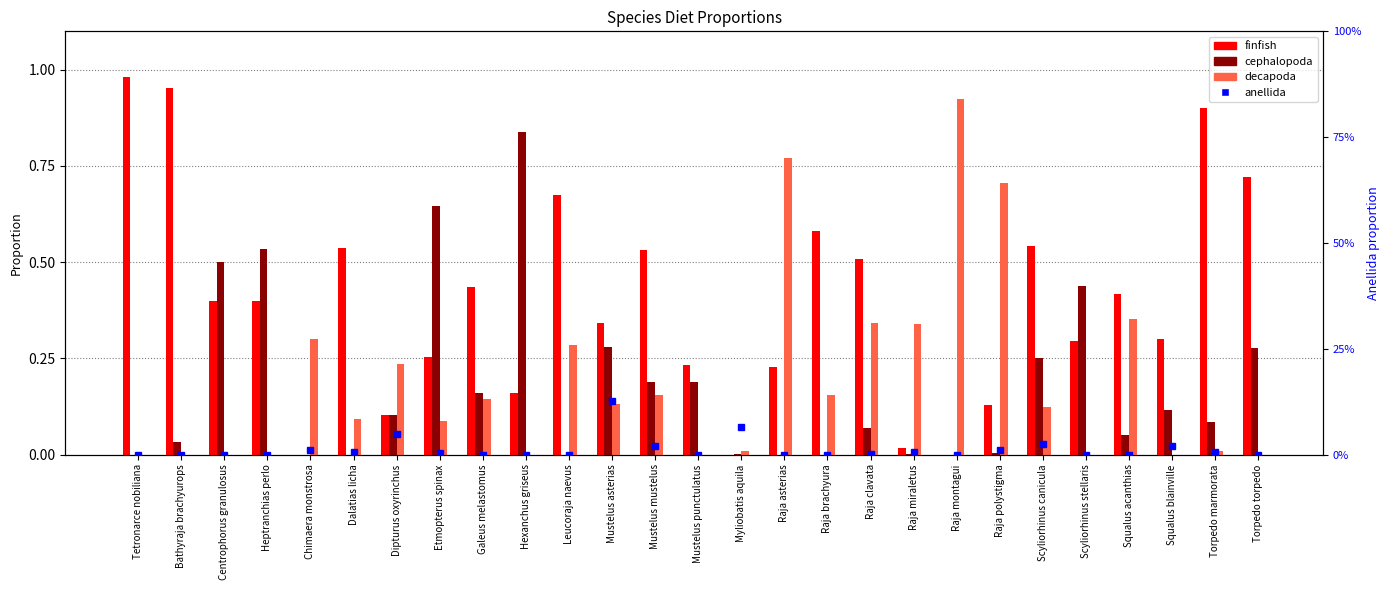

At how many categories does at least one series exceed 0?

27